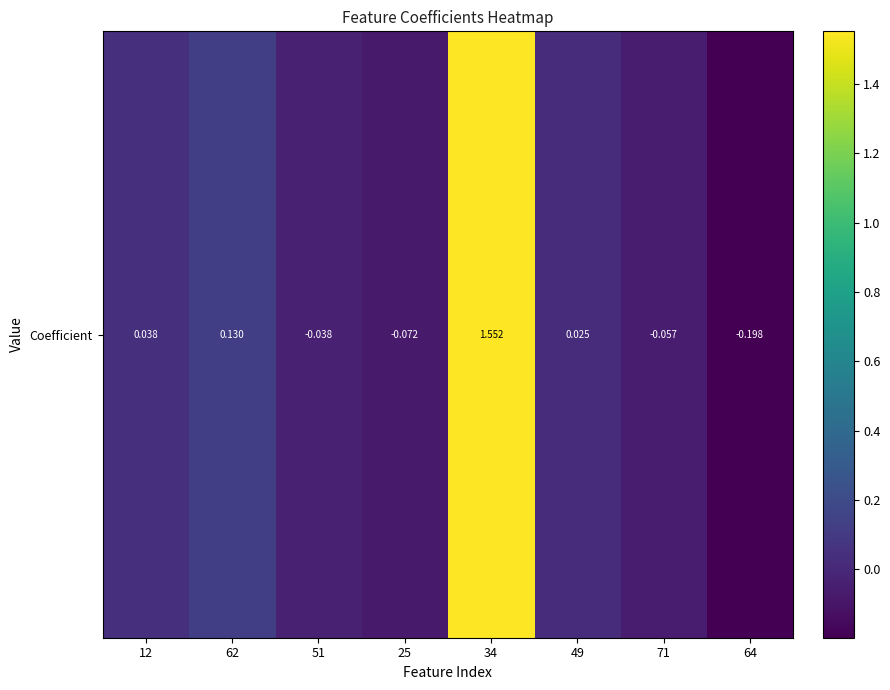

List the labels in order of value, smallest first.

64, 25, 71, 51, 49, 12, 62, 34